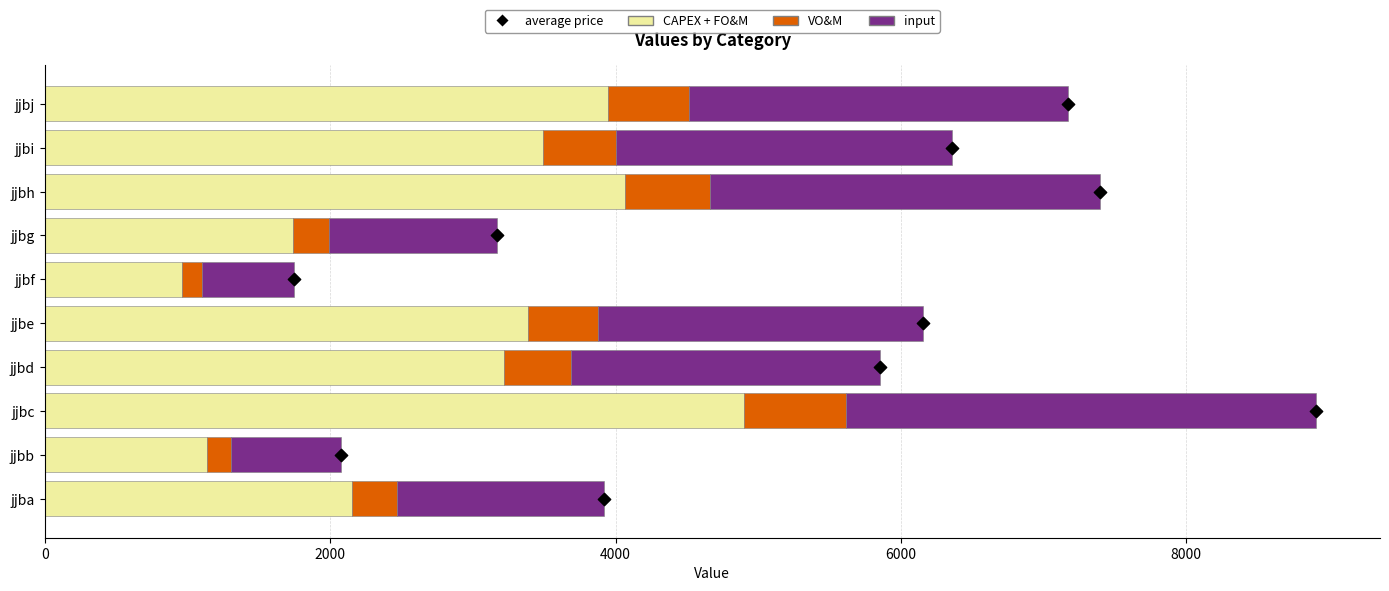

At how many categories does at least one series exceed 2569?

6